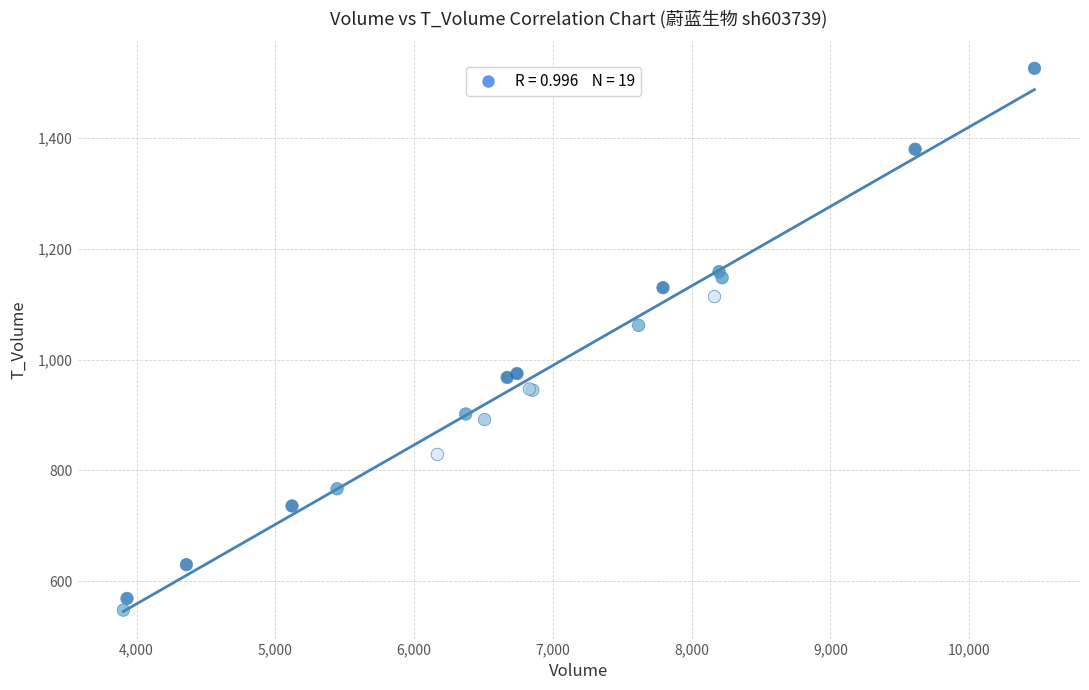

What Y value in the scatter plot is closest to 1037?

1062